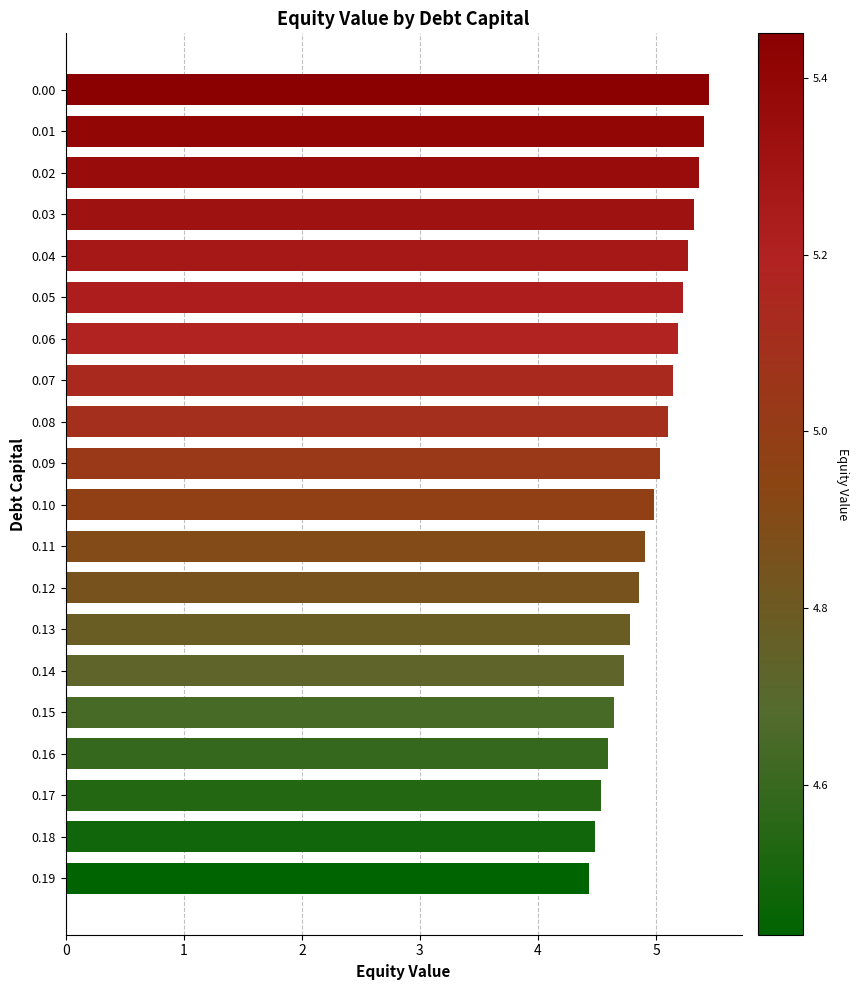

How many series are shown in this chart?

1